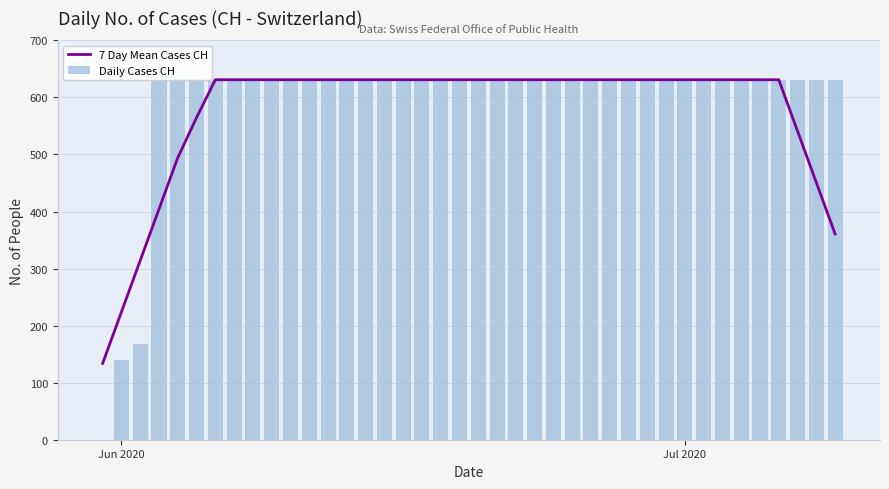

What is the difference between the maximum and minimum values in the 7 Day Mean Cases CH series?

497.1